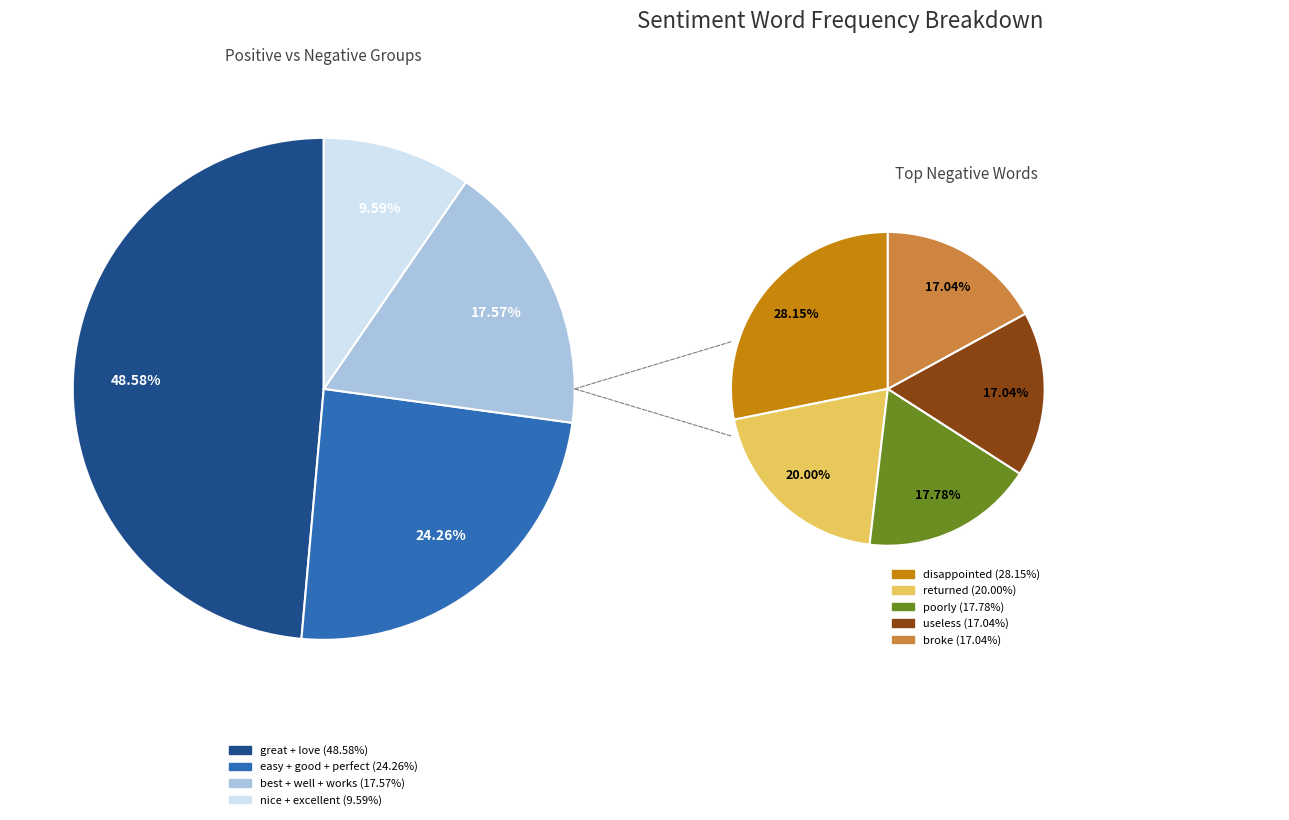

To the nearest percent, what portion does excellent represent?

4%